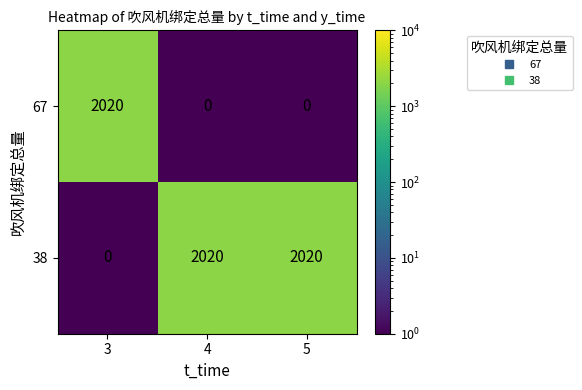

Which series has the largest total across all categories?

38